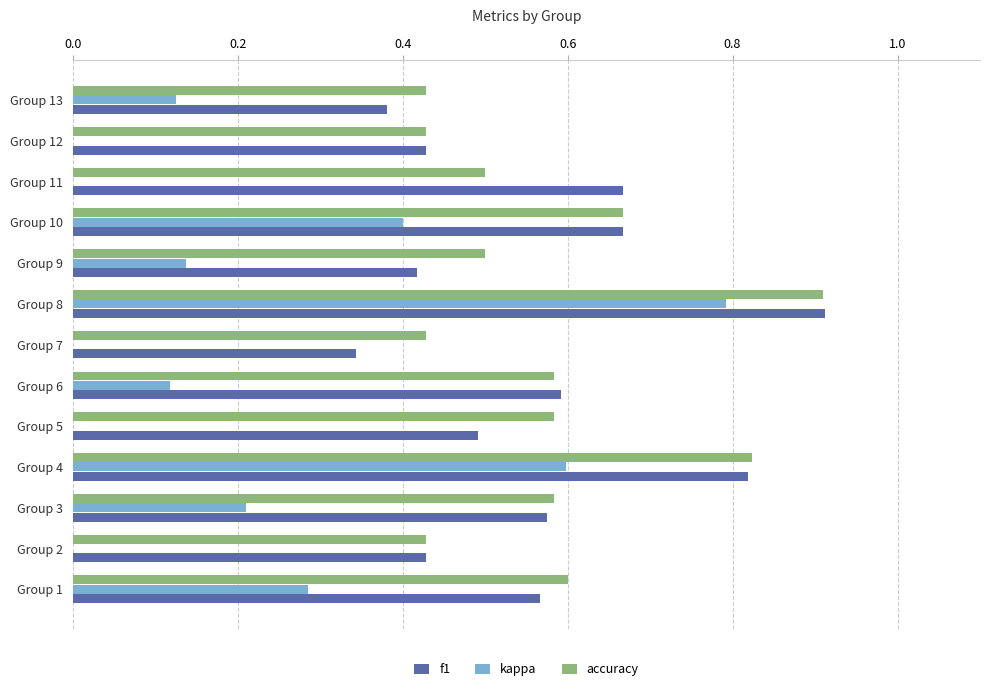

What is the difference between the highest and lowest values at Group 5?

0.7